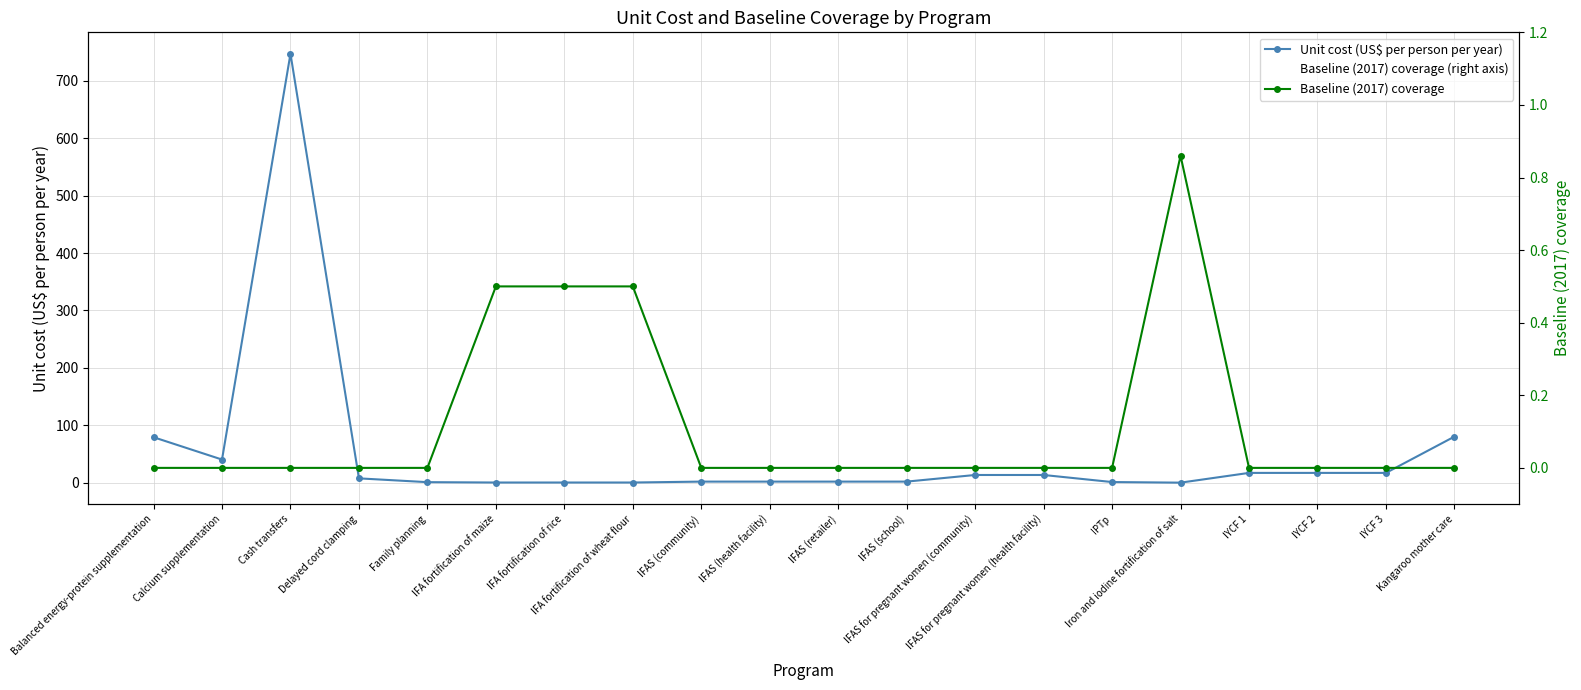

At which category does the chart reach its peak across all series?

Cash transfers